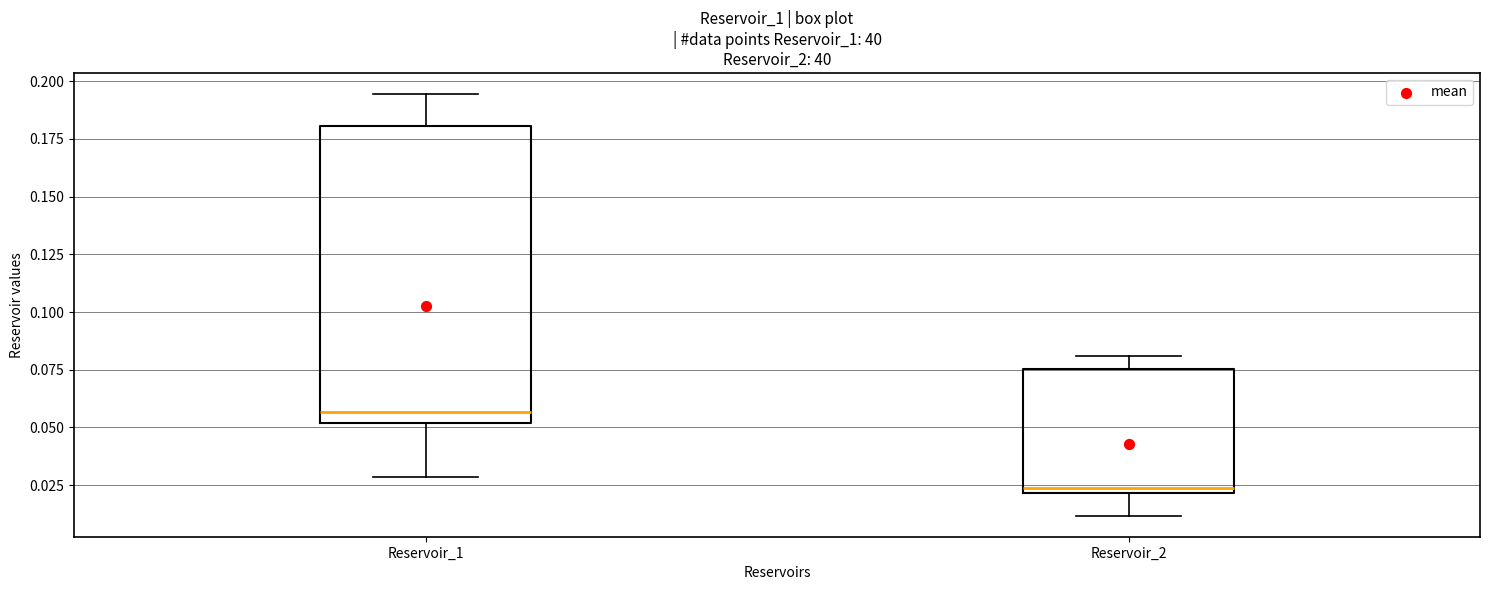

Reading left to right, read every box against the y-axis: the position of its median line, the range the box covers, and the ends of its whiskers. The values are not printed on the chart, so give them approximately, as read against the axis.

Reservoir_1: median 0.055, box 0.050 to 0.180, whiskers 0.030 to 0.195
Reservoir_2: median 0.025, box 0.020 to 0.075, whiskers 0.010 to 0.080